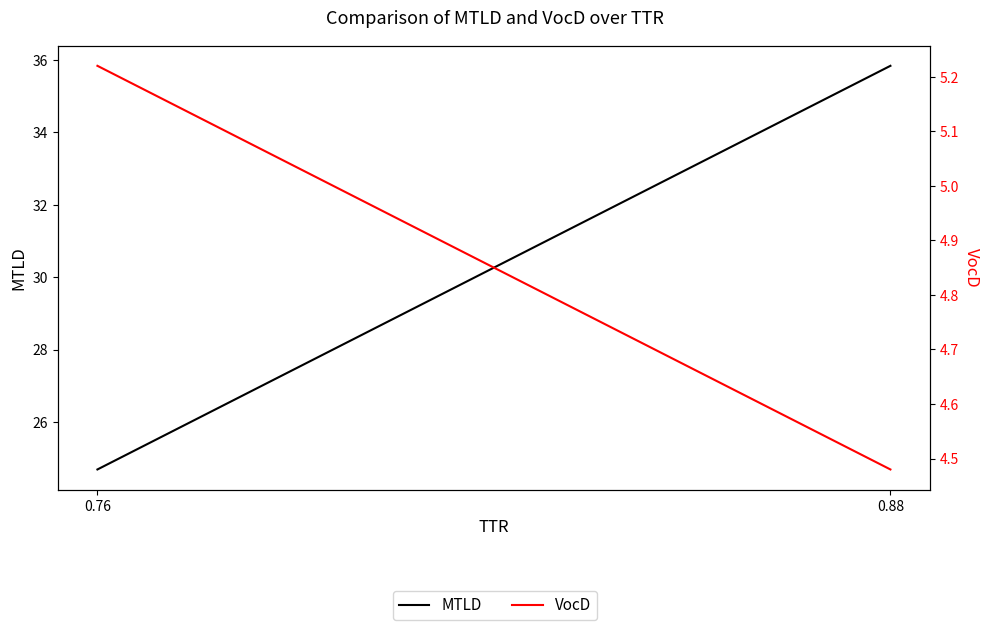

What is the sum of the MTLD values at 0.88 and 0.76?

60.5